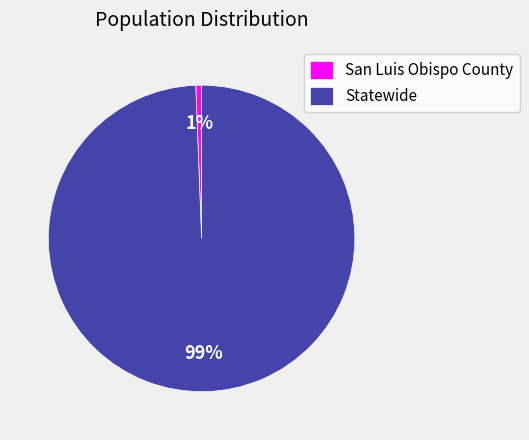

Does Statewide account for over 50% of the chart?

Yes